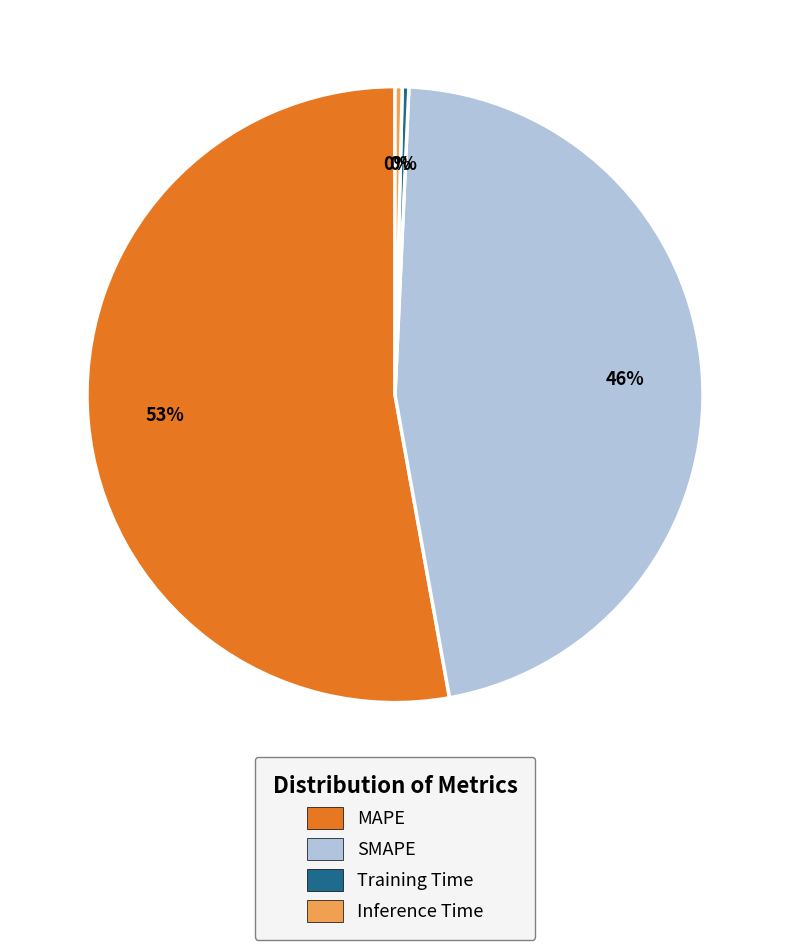

True or false: Inference Time accounts for 0% of the total.

True